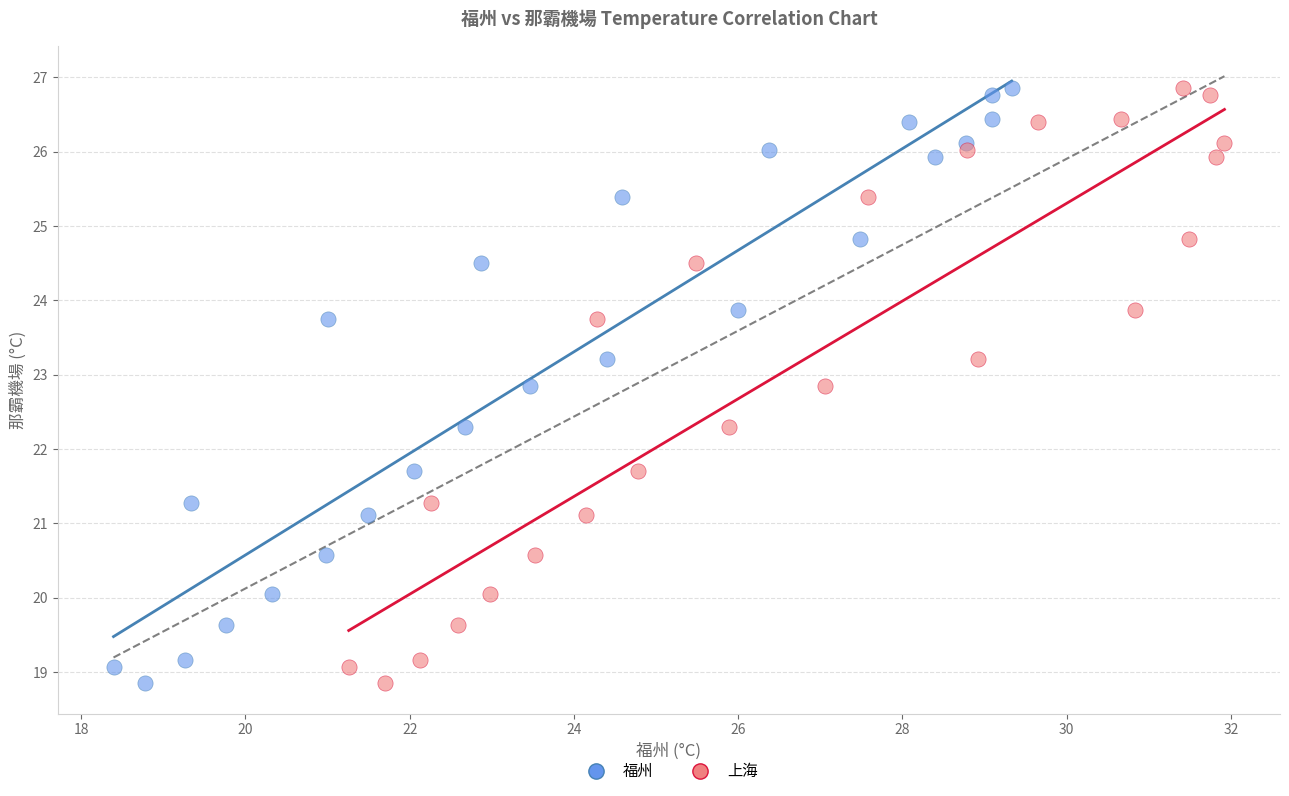

What are all the series names shown in the legend?

福州, 上海